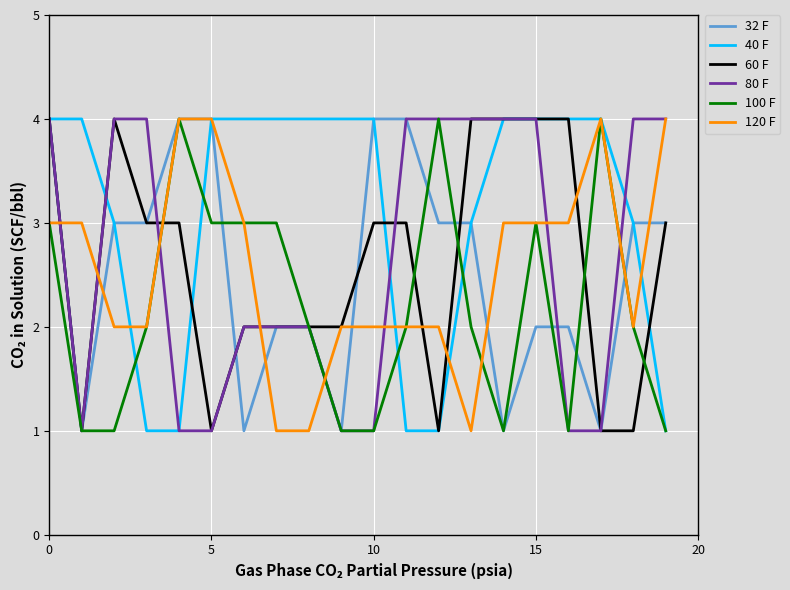

Count the number of data series in this chart.

6